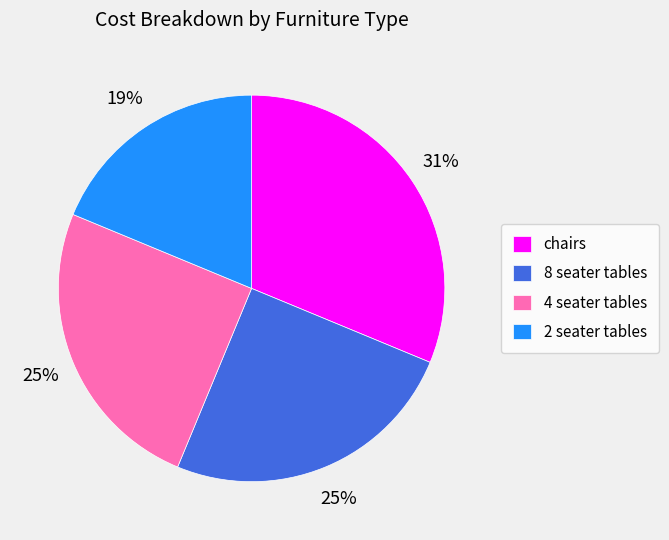

To the nearest percent, what is the combined percentage of 8 seater tables and chairs?

56%